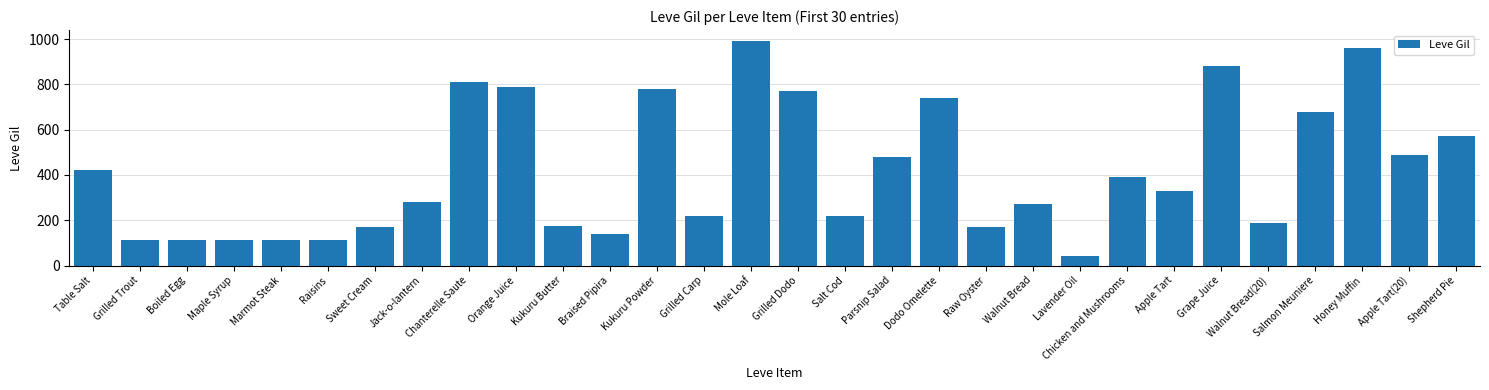

What is the approximate value at Sweet Cream?

170